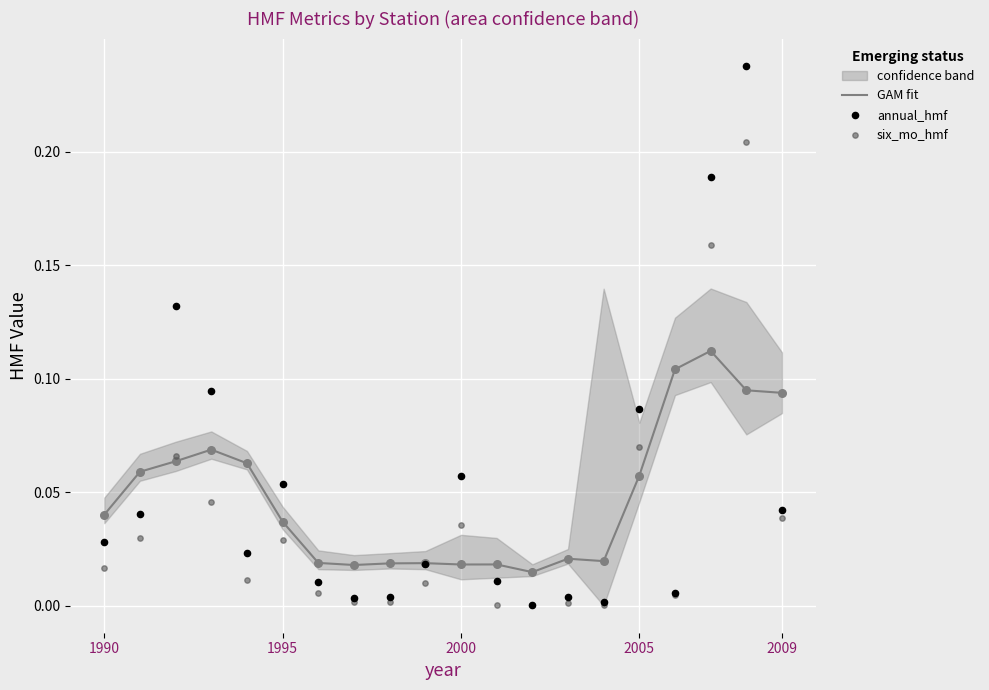

Which series contains the highest Y value?

annual_hmf